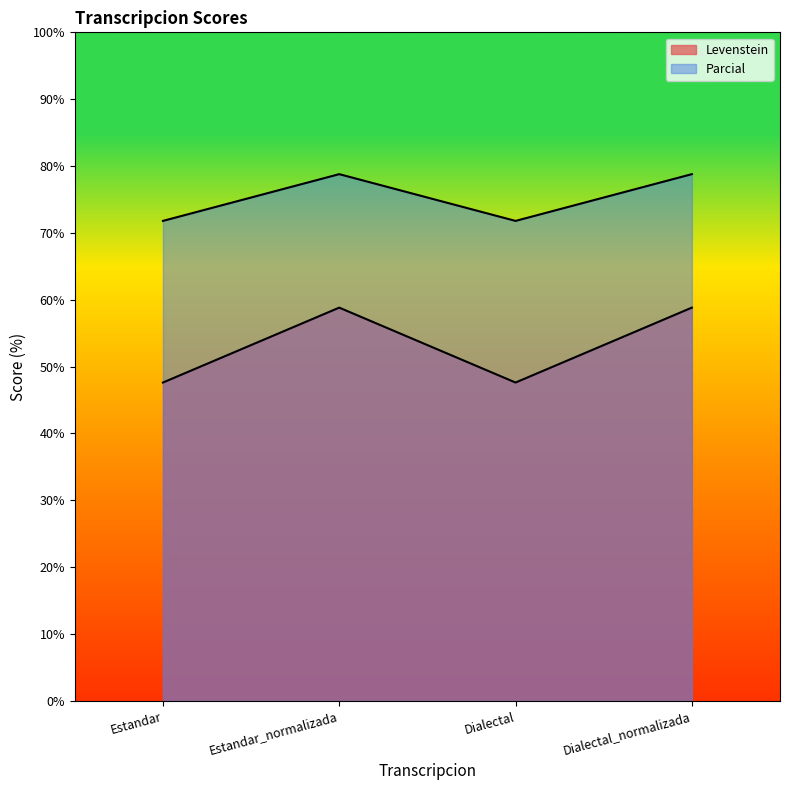

True or false: Levenstein and Parcial intersect in this chart.

False